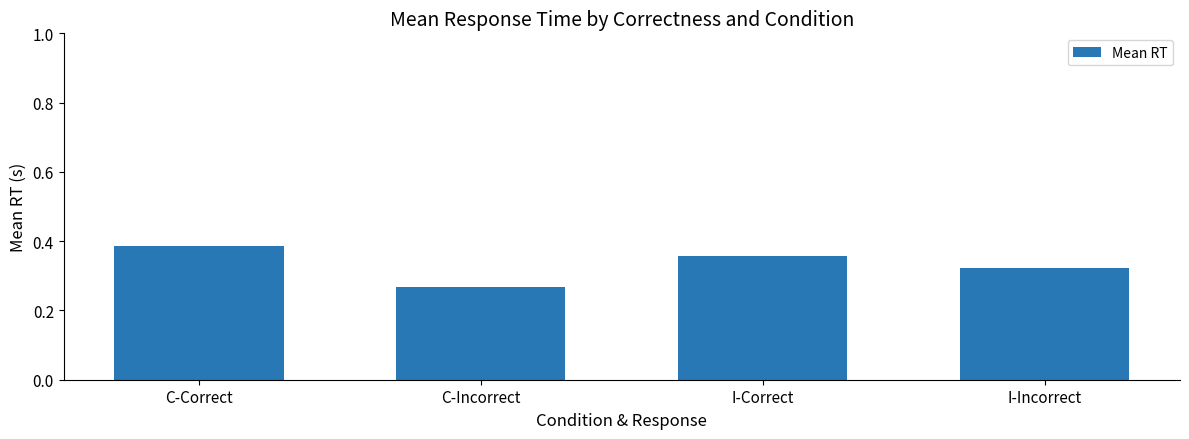

Where is the data nearest to the value 0?

C-Incorrect